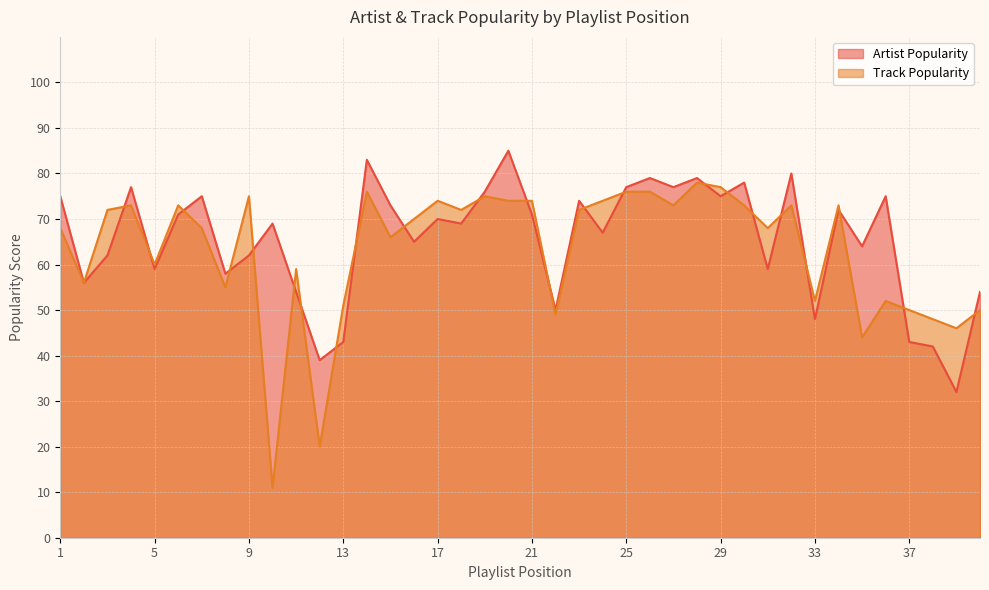

Which series has the largest range (max minus min)?

Track Popularity